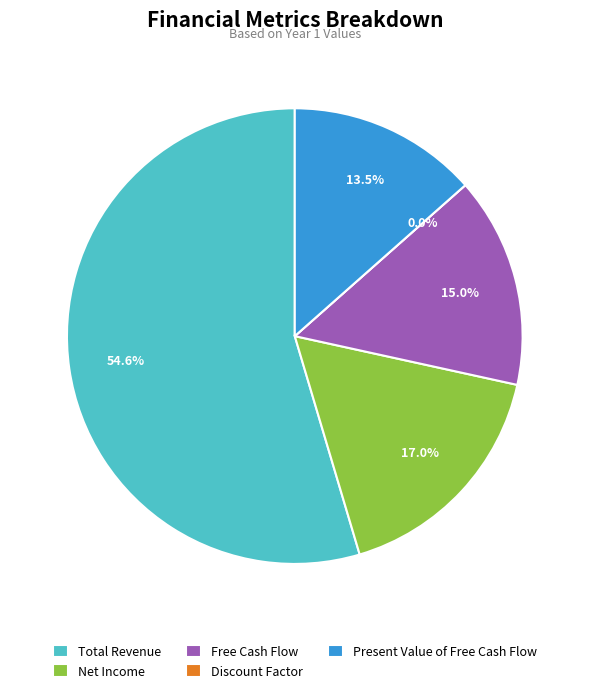

Does any single category account for the majority?

Yes